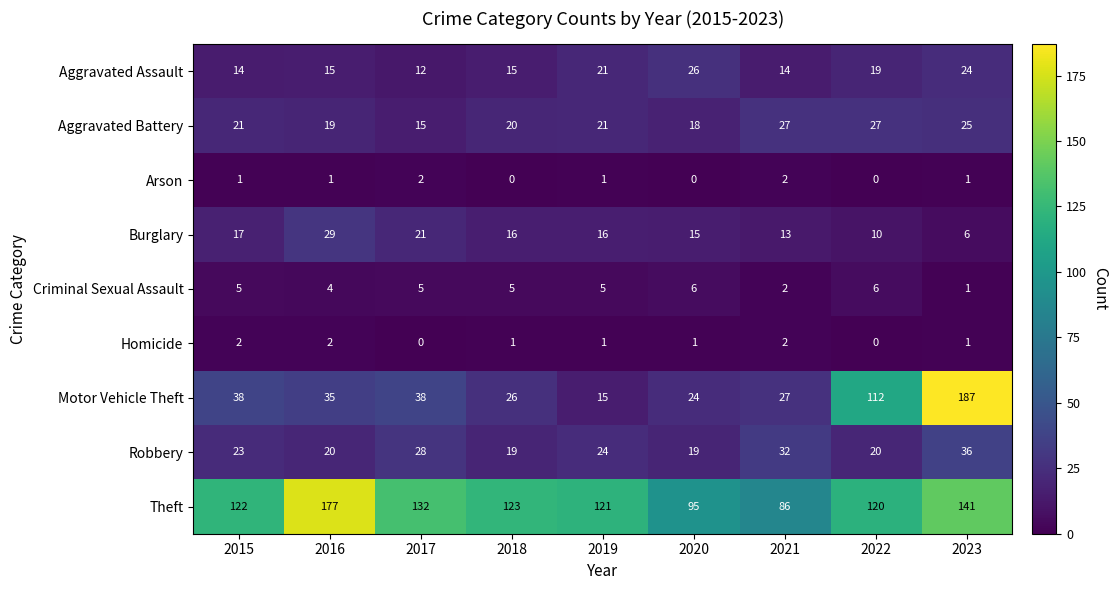

Is it true that Arson equals -1 at 2018?

False